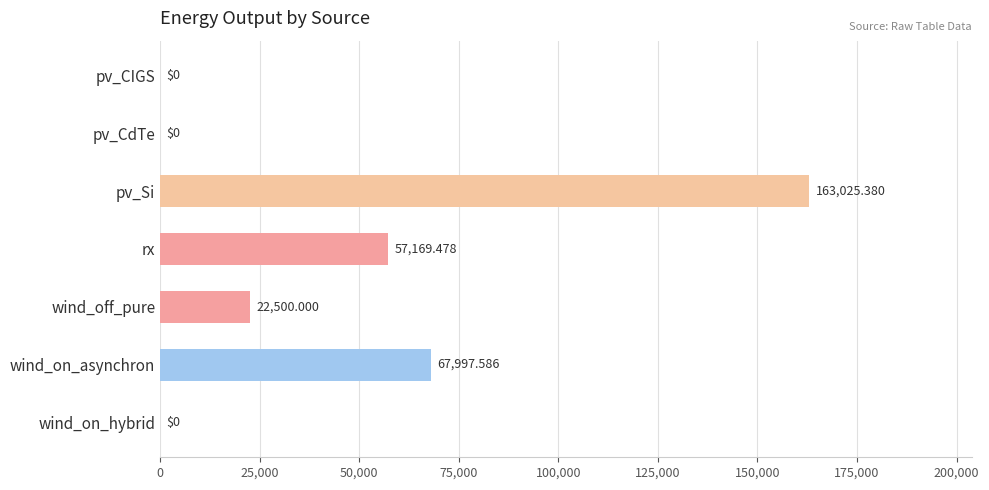

Which category has the highest value across all series?

pv_Si